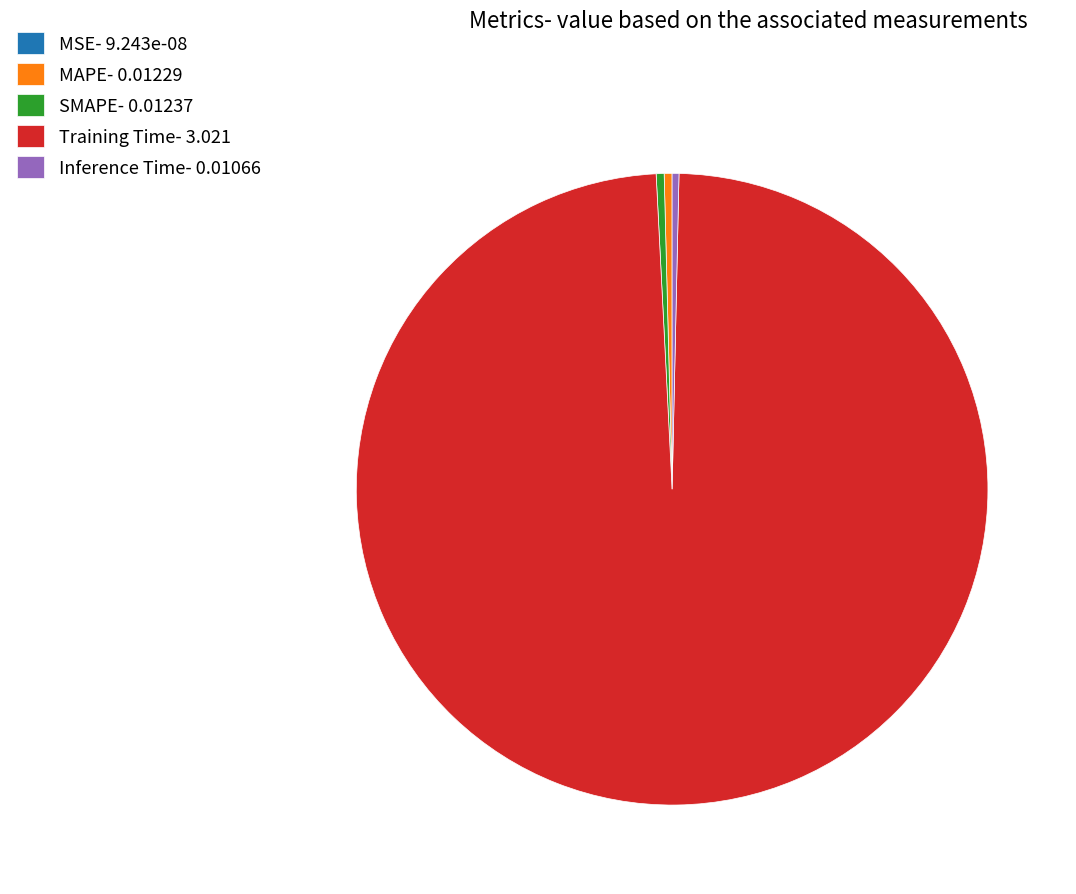

Is the sum of SMAPE- 0.01237 and Inference Time- 0.01066 greater than half?

No